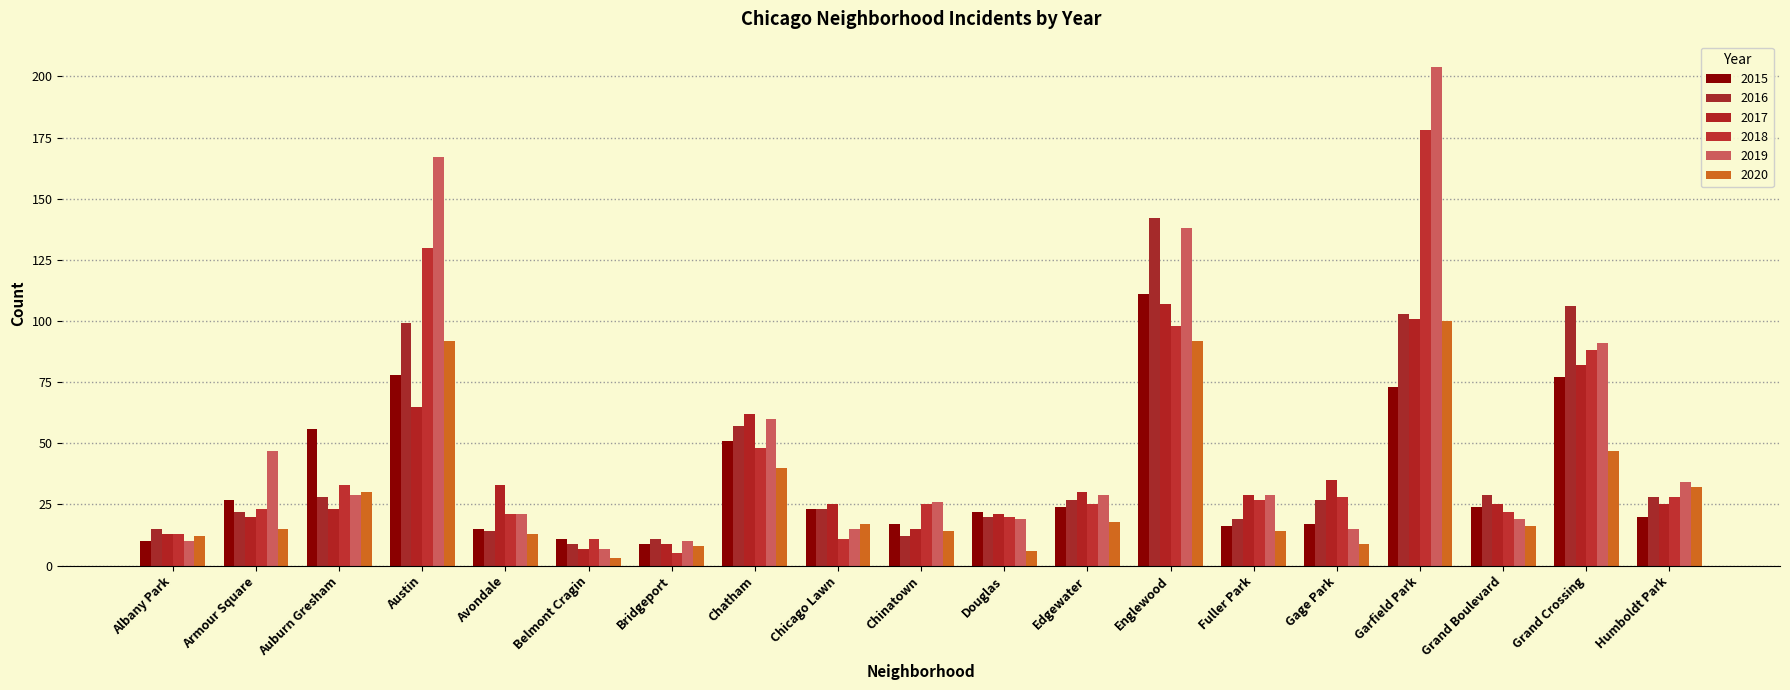

At which category is the sum across all series the highest?

Garfield Park